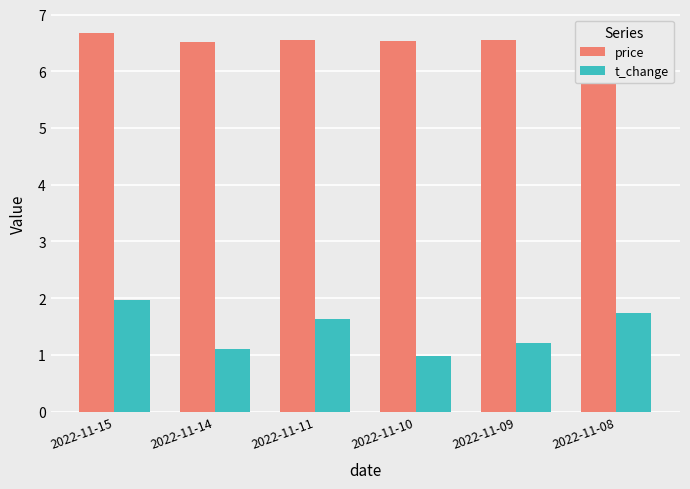

Does the chart contain stacked bars?

No